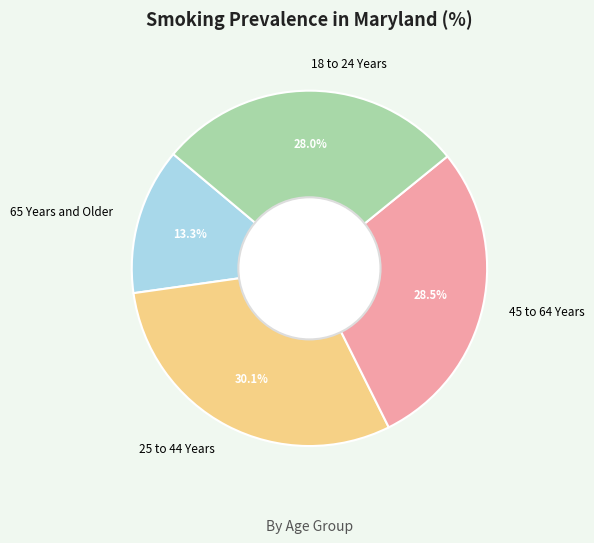

Do 18 to 24 Years and 65 Years and Older together represent more than half of the pie?

No